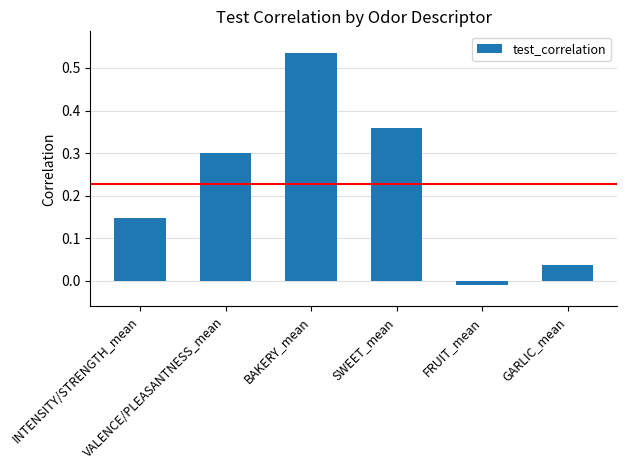

What is the difference between the second highest and second lowest values?

0.3